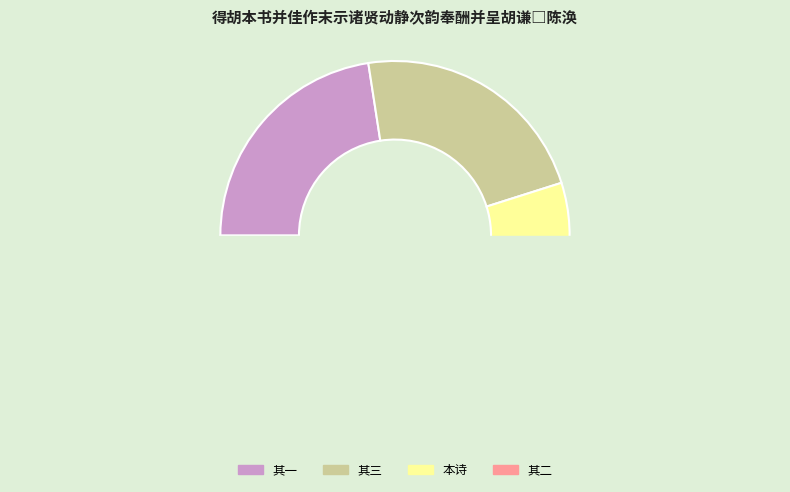

Count the number of slices in the pie.

4